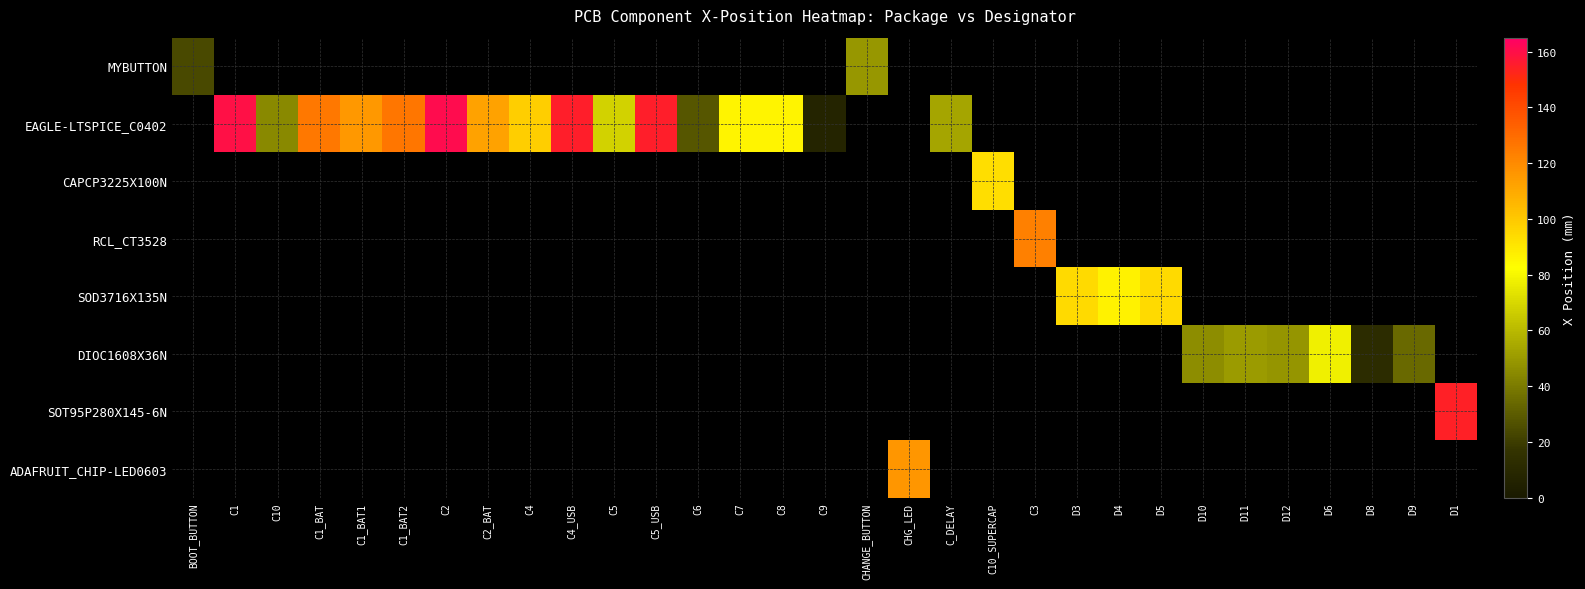

What is the smallest value displayed?

7.6